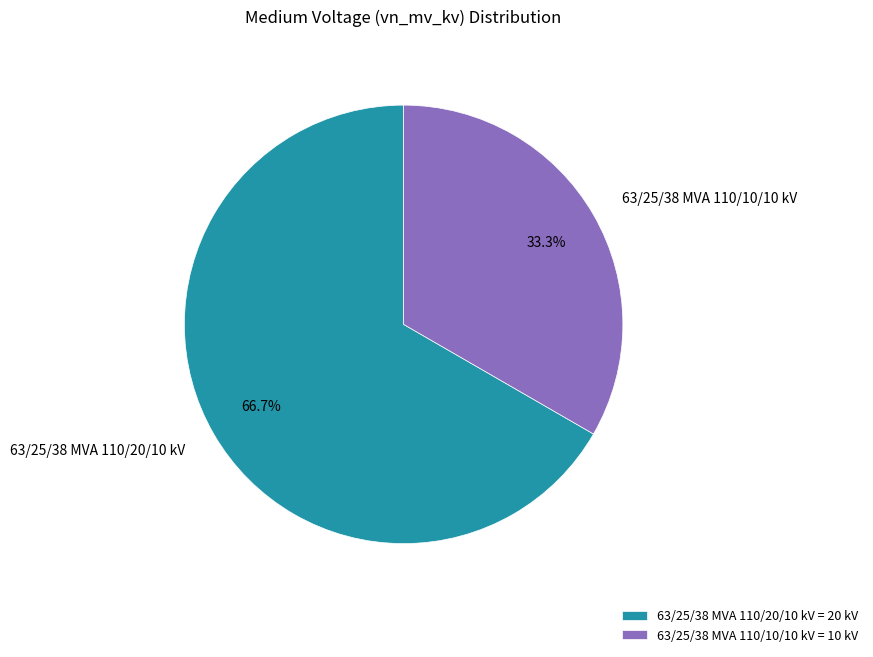

Is the sum of 63/25/38 MVA 110/20/10 kV and 63/25/38 MVA 110/10/10 kV greater than half?

Yes